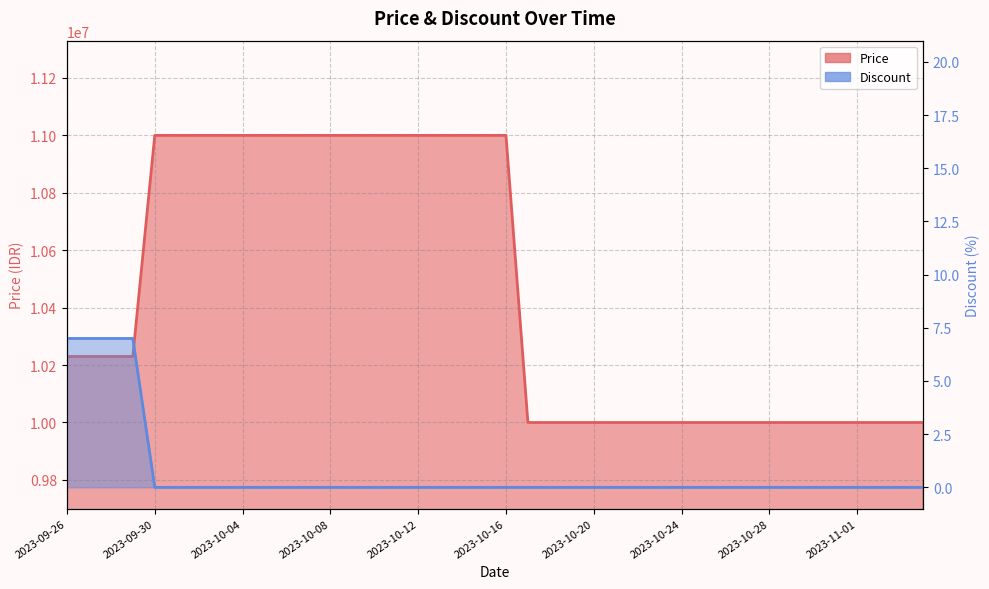

Reading left to right, what are all the values shown in this chart?

Price: 2023-09-26=10230000	2023-09-27=10230000	2023-09-28=10230000	2023-09-29=10230000	2023-09-30=11000000	2023-10-01=11000000	2023-10-02=11000000	2023-10-03=11000000	2023-10-04=11000000	2023-10-05=11000000	2023-10-06=11000000	2023-10-07=11000000	2023-10-08=11000000	2023-10-09=11000000	2023-10-10=11000000	2023-10-11=11000000	2023-10-12=11000000	2023-10-13=11000000	2023-10-14=11000000	2023-10-15=11000000	2023-10-16=11000000	2023-10-17=10000000	2023-10-18=10000000	2023-10-19=10000000	2023-10-20=10000000	2023-10-21=10000000	2023-10-22=10000000	2023-10-23=10000000	2023-10-24=10000000	2023-10-25=10000000	2023-10-26=10000000	2023-10-27=10000000	2023-10-28=10000000	2023-10-29=10000000	2023-10-30=10000000	2023-10-31=10000000	2023-11-01=10000000	2023-11-02=10000000	2023-11-03=10000000	2023-11-04=10000000
Discount: 2023-09-26=7	2023-09-27=7	2023-09-28=7	2023-09-29=7	2023-09-30=0	2023-10-01=0	2023-10-02=0	2023-10-03=0	2023-10-04=0	2023-10-05=0	2023-10-06=0	2023-10-07=0	2023-10-08=0	2023-10-09=0	2023-10-10=0	2023-10-11=0	2023-10-12=0	2023-10-13=0	2023-10-14=0	2023-10-15=0	2023-10-16=0	2023-10-17=0	2023-10-18=0	2023-10-19=0	2023-10-20=0	2023-10-21=0	2023-10-22=0	2023-10-23=0	2023-10-24=0	2023-10-25=0	2023-10-26=0	2023-10-27=0	2023-10-28=0	2023-10-29=0	2023-10-30=0	2023-10-31=0	2023-11-01=0	2023-11-02=0	2023-11-03=0	2023-11-04=0